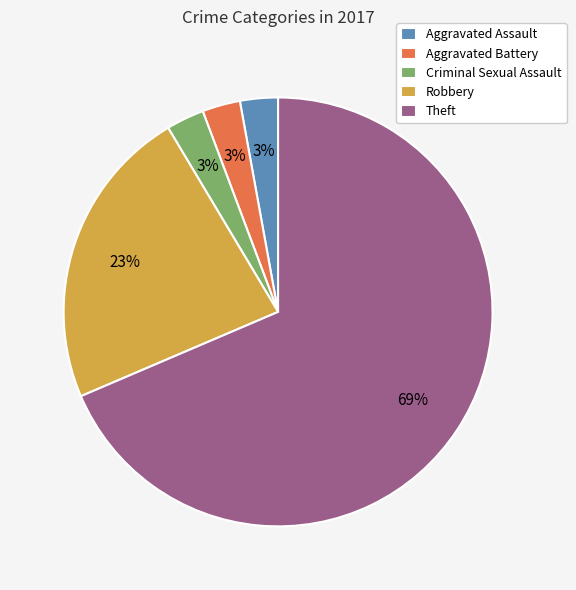

To the nearest percent, what is the difference between the Theft and Robbery slice percentages?

46%